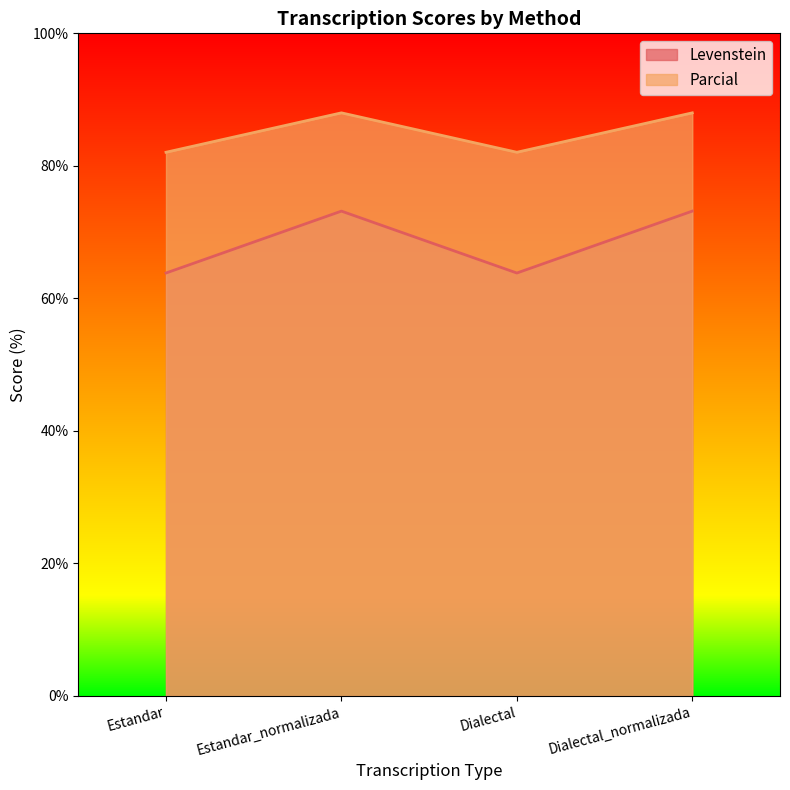

At how many categories does at least one series exceed 82?

4